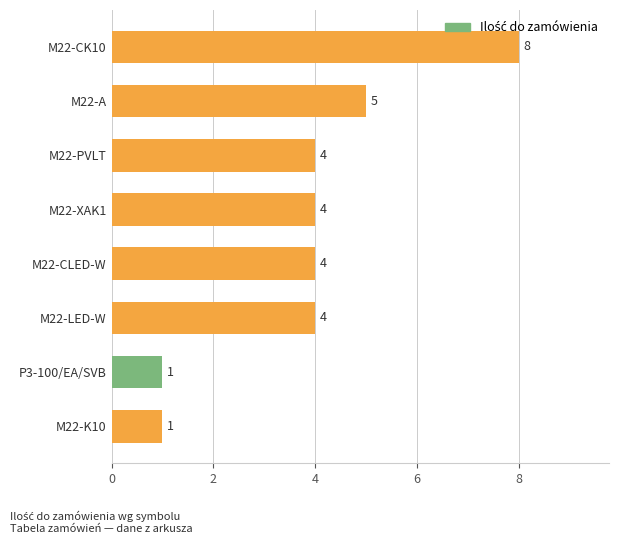

The chart shows a value of 6 at M22-CLED-W. True or false?

False